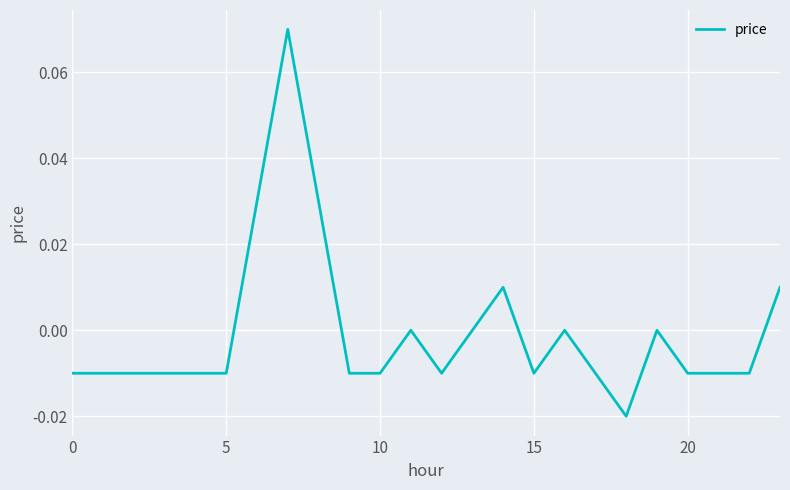

Is this an area chart (filled region under the line)?

No